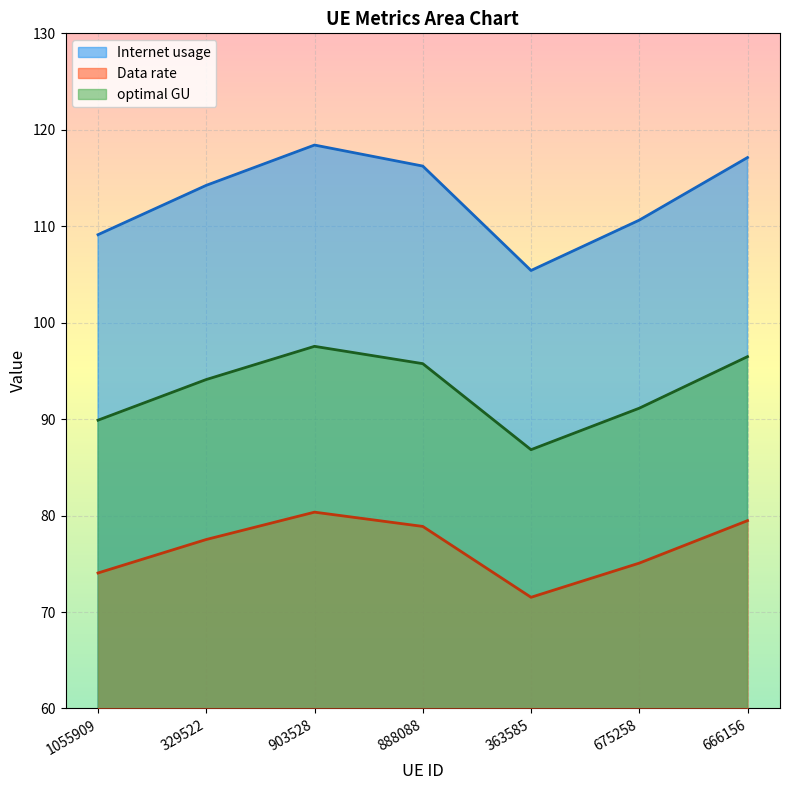

What is the total value across all series at 363585?

263.8